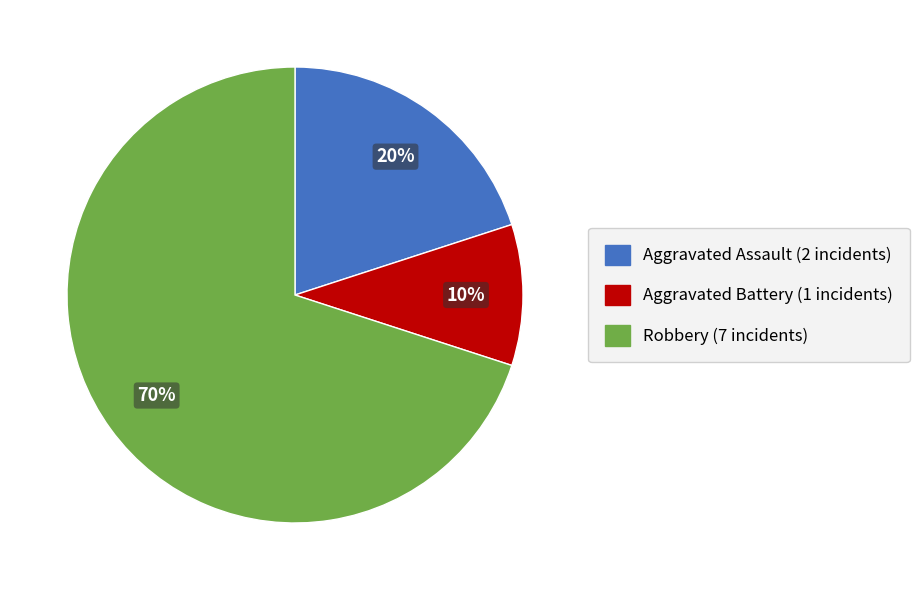

To the nearest percent, what is the average slice percentage?

33%